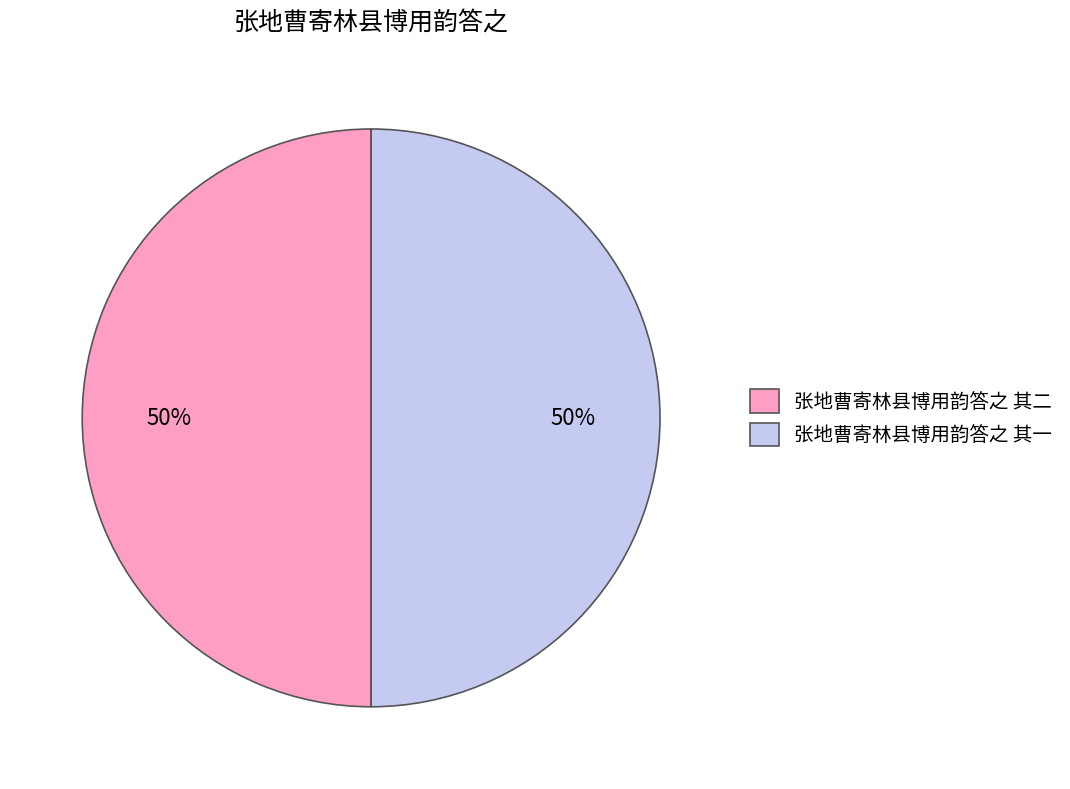

What percentage is the 张地曹寄林县博用韵答之 其一 slice, to the nearest percent?

50%